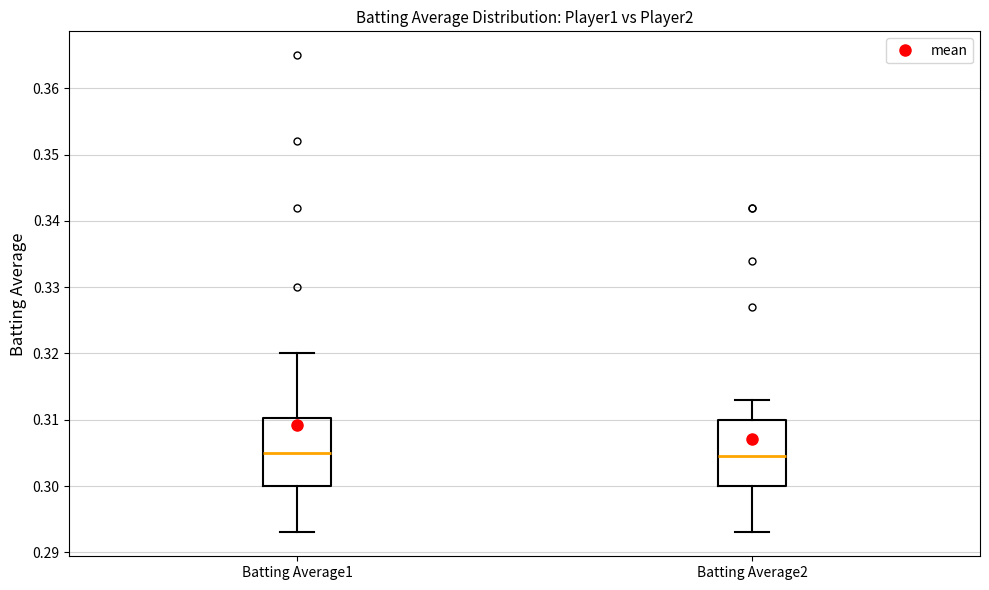

Where is the lower edge of the box for Batting Average2 on the y-axis? The values are not printed on the chart, so give them approximately, as read against the axis.

0.300